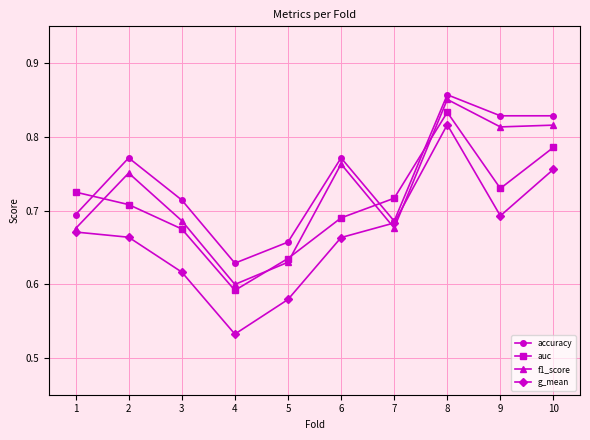

What is the total value across all series at 2?

2.9